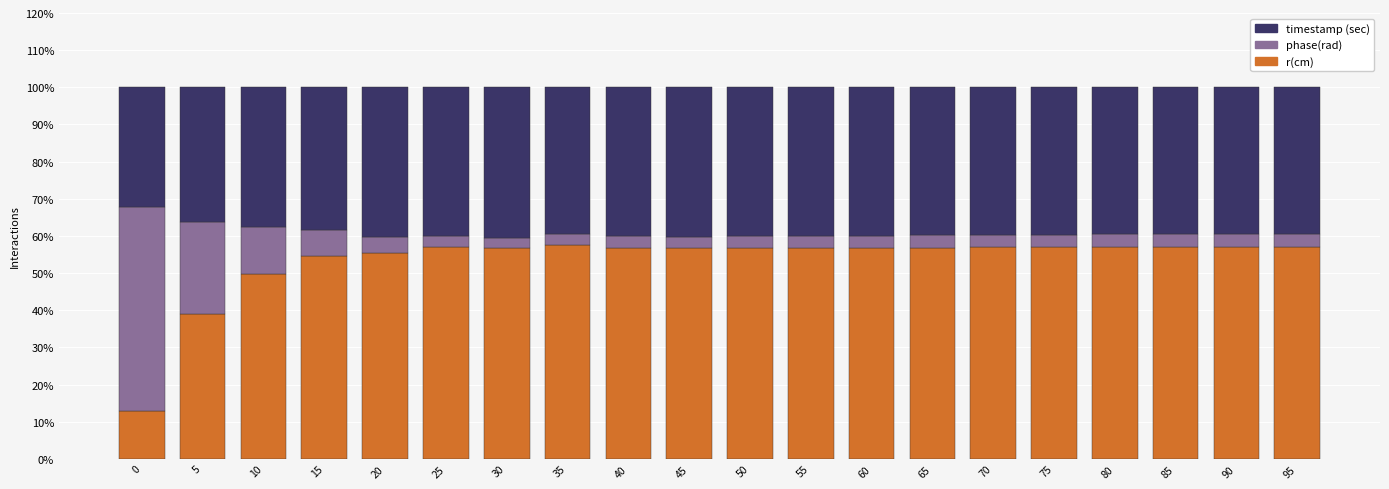

What is the highest value of the r(cm) series?

57.5